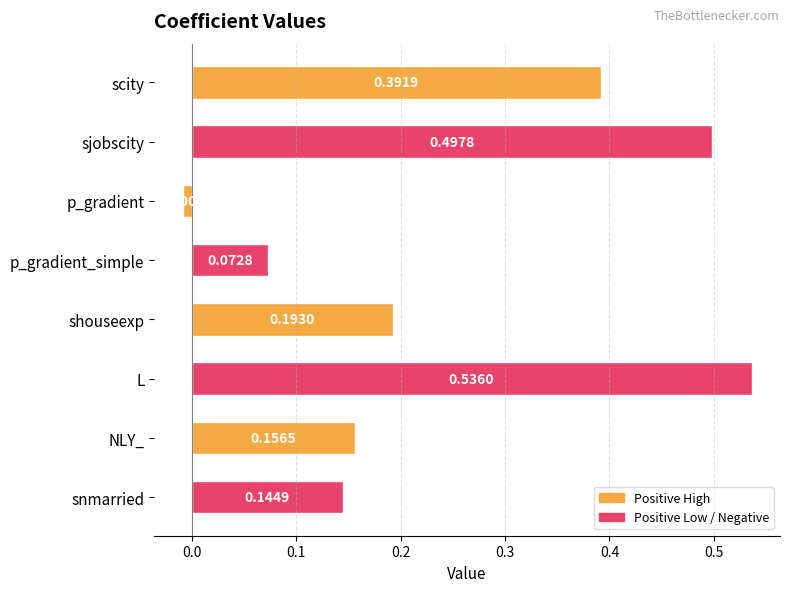

How many distinct data groups are displayed?

1